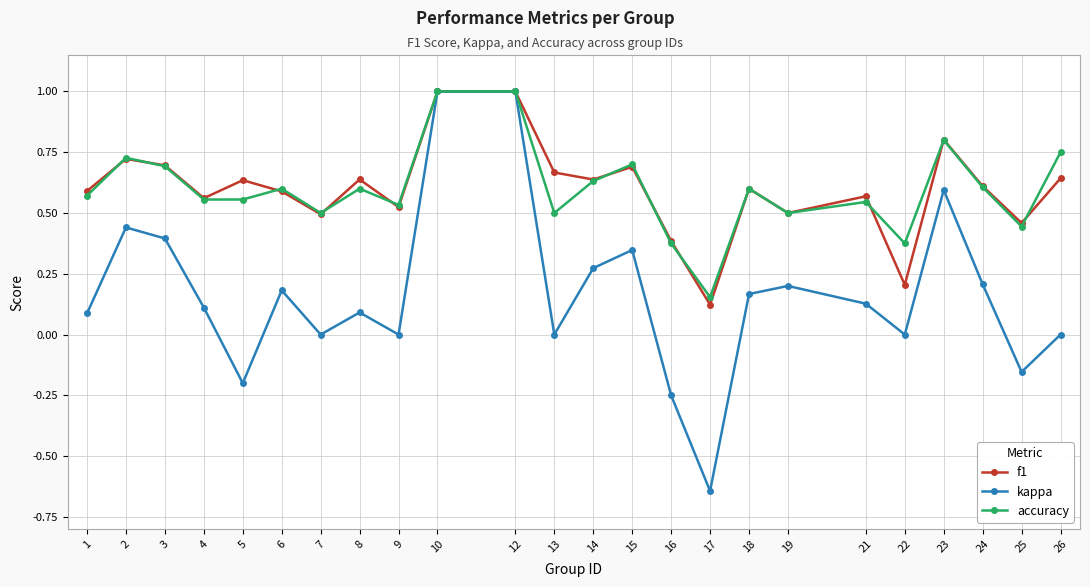

What is the sum of all kappa values?

4.0